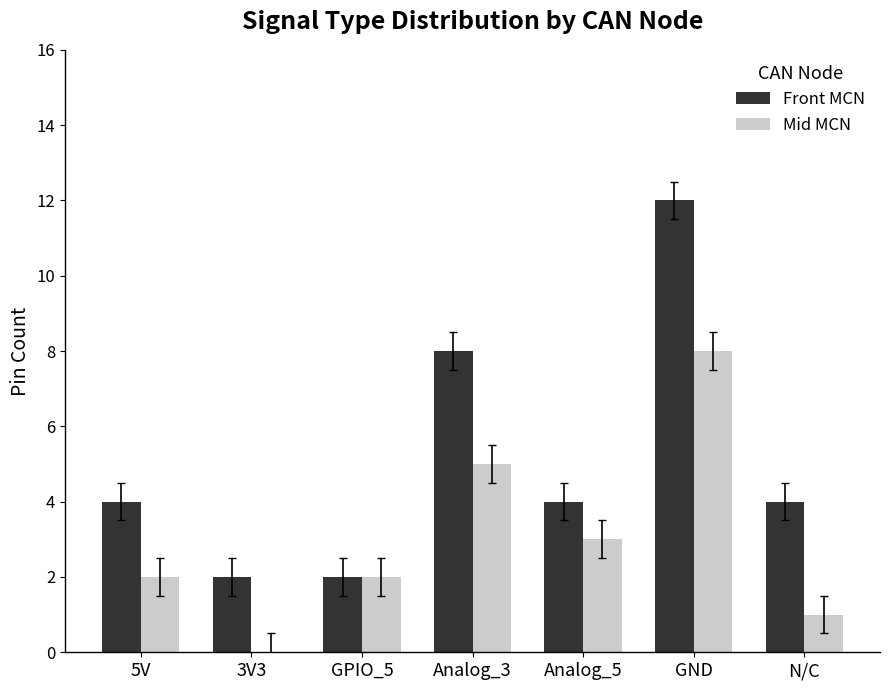

Reading left to right, list all the values displayed in this chart.

Front MCN: 4	2	2	8	4	12	4
Mid MCN: 2	0	2	5	3	8	1